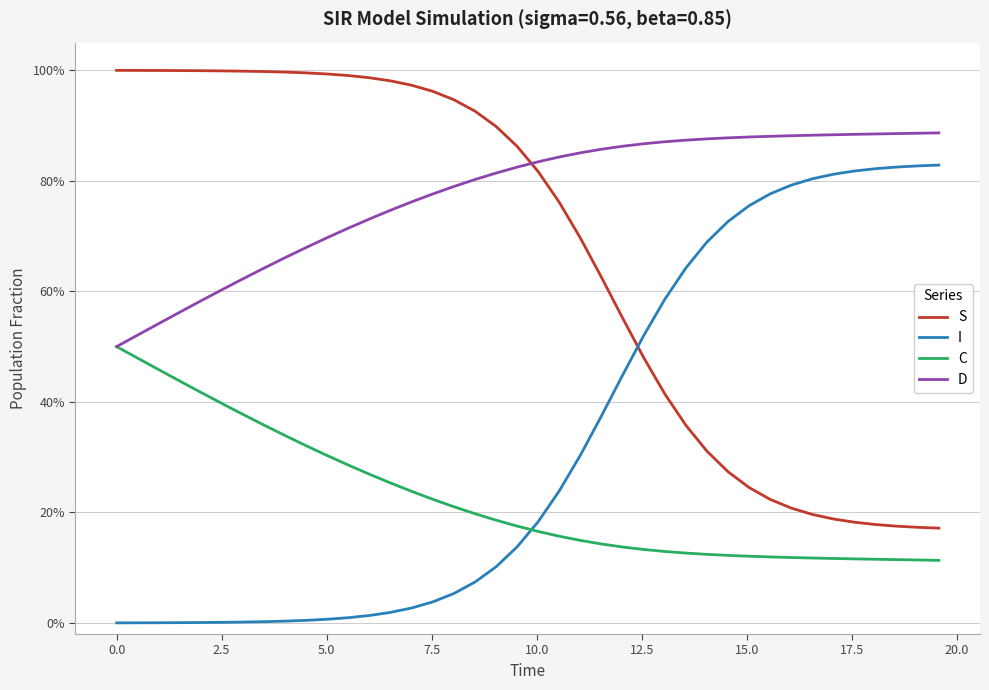

What are all the series names shown in the legend?

S, I, C, D